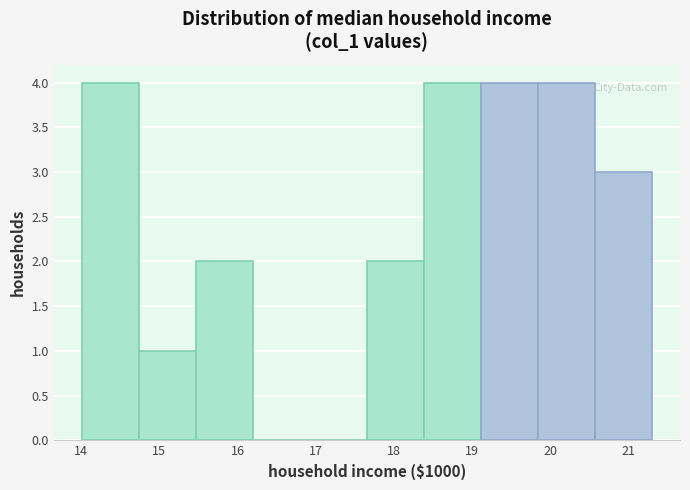

How tall is the bar that spans 14.0 to 14.7 on the x-axis? Neither the bar edges nor the heights are printed on the chart, so give them approximately, as read against the axes.

4